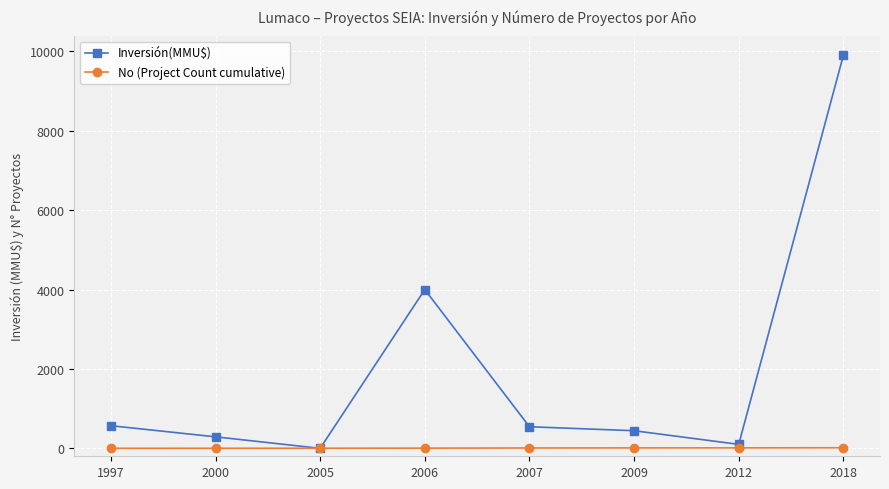

The value of Inversión(MMU$) at 2007 is 544. True or false?

True